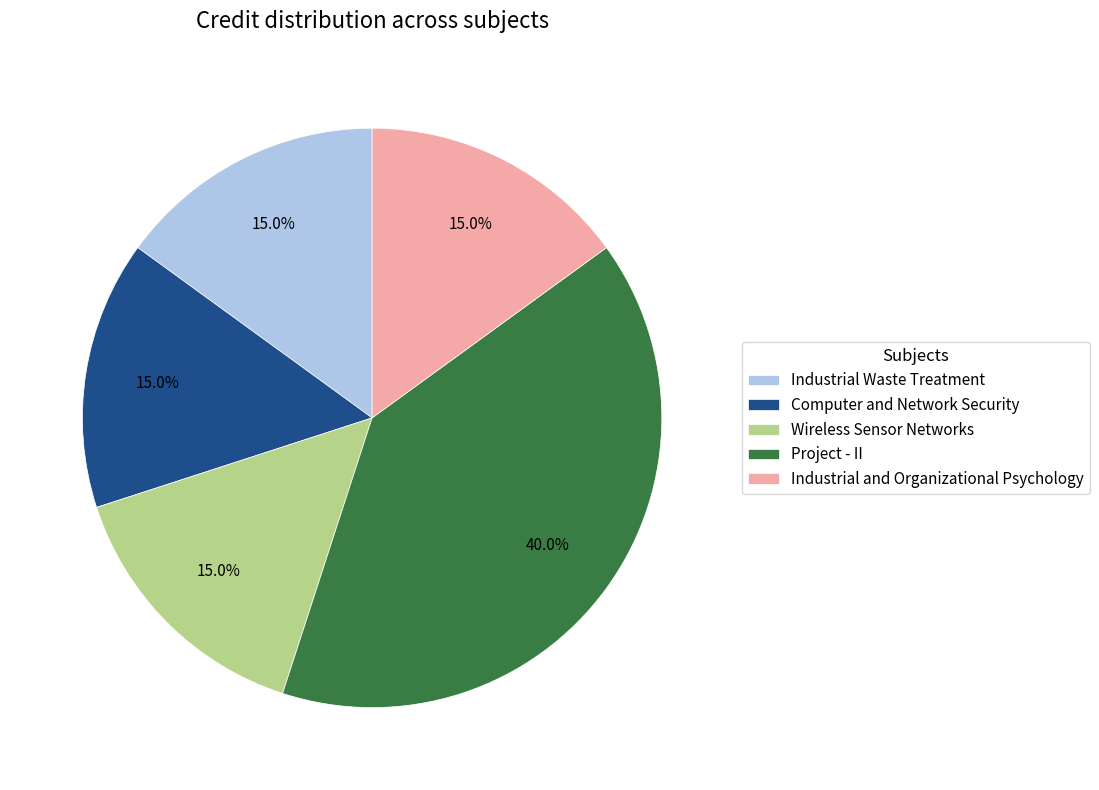

Approximately how many times larger is the value at Wireless Sensor Networks compared to Industrial Waste Treatment?

1.0